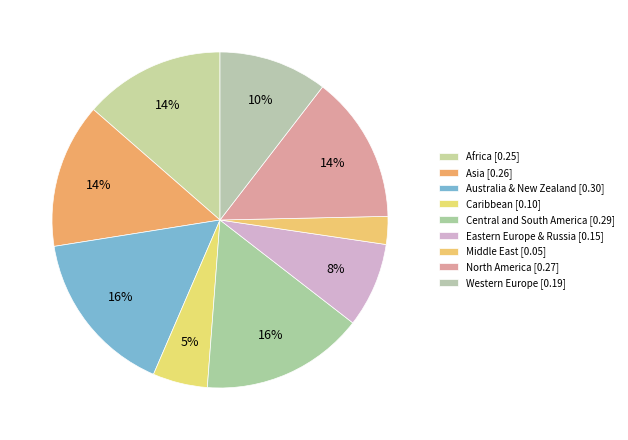

Between Australia & New Zealand and Caribbean, which is larger?

Australia & New Zealand